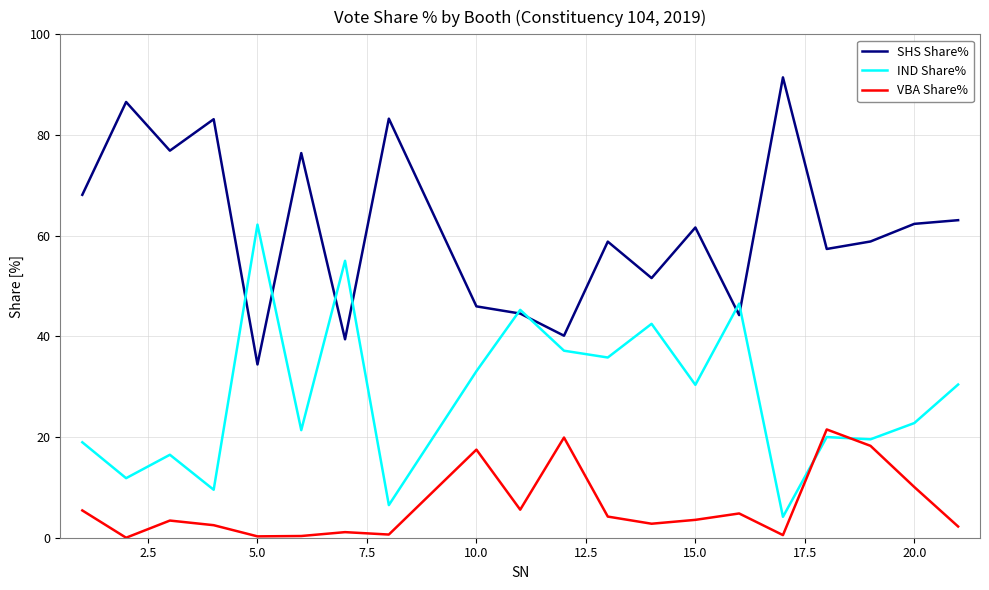

True or false: VBA Share% and SHS Share% cross at least once.

False